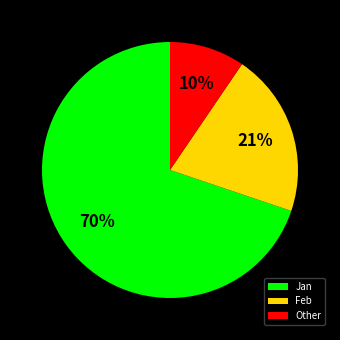

Does Other account for over 50% of the chart?

No